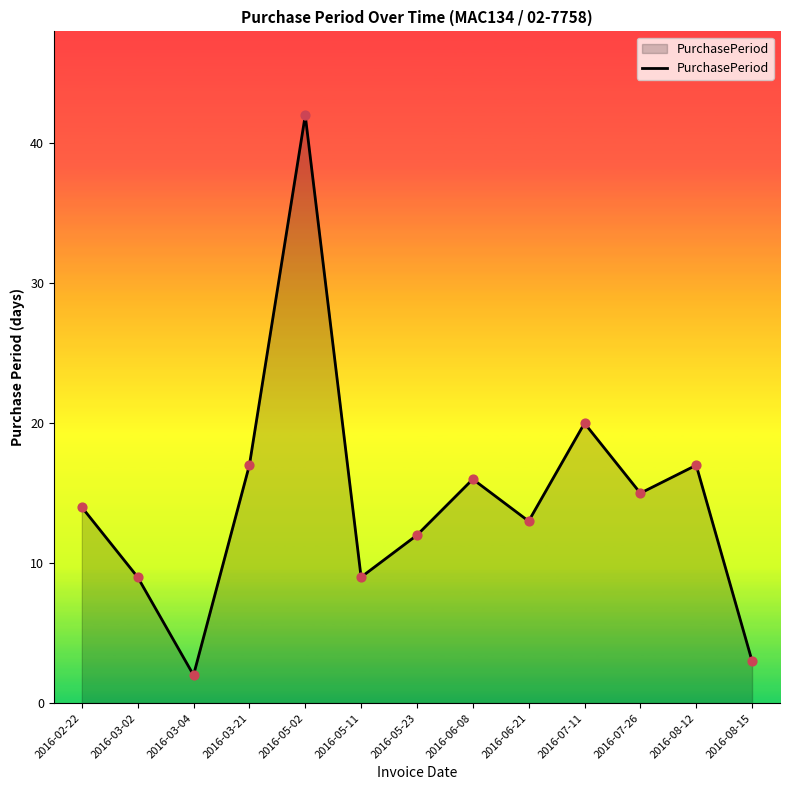

What is the change in value from 2016-03-04 to 2016-08-15?

+1